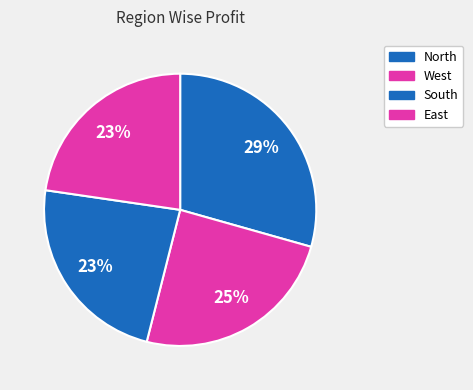

Does South represent more than half of the total?

No